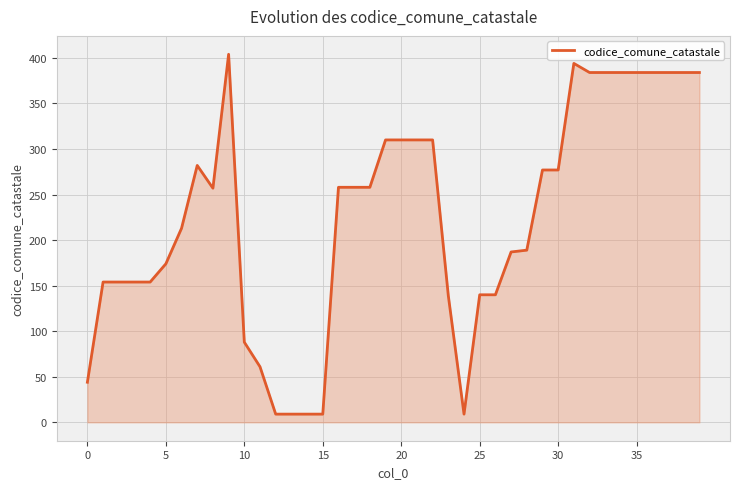

What is the difference between the maximum and minimum values?

395